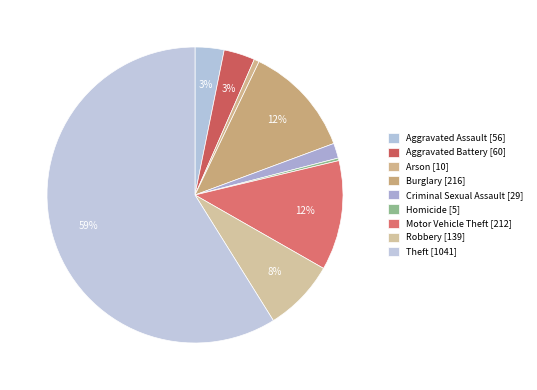

What percentage is NOT represented by Aggravated Battery?

96.6%